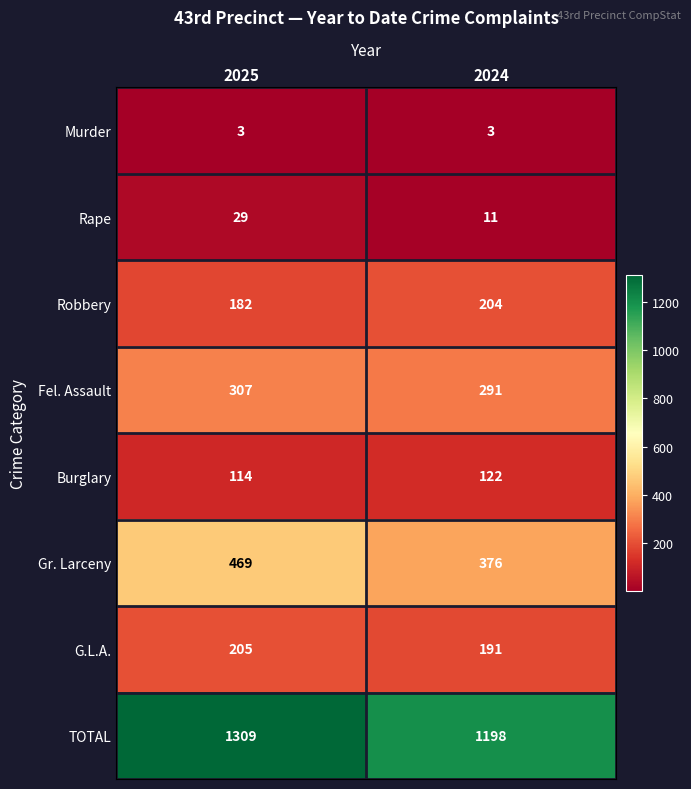

What is the highest value of the Robbery series?

204